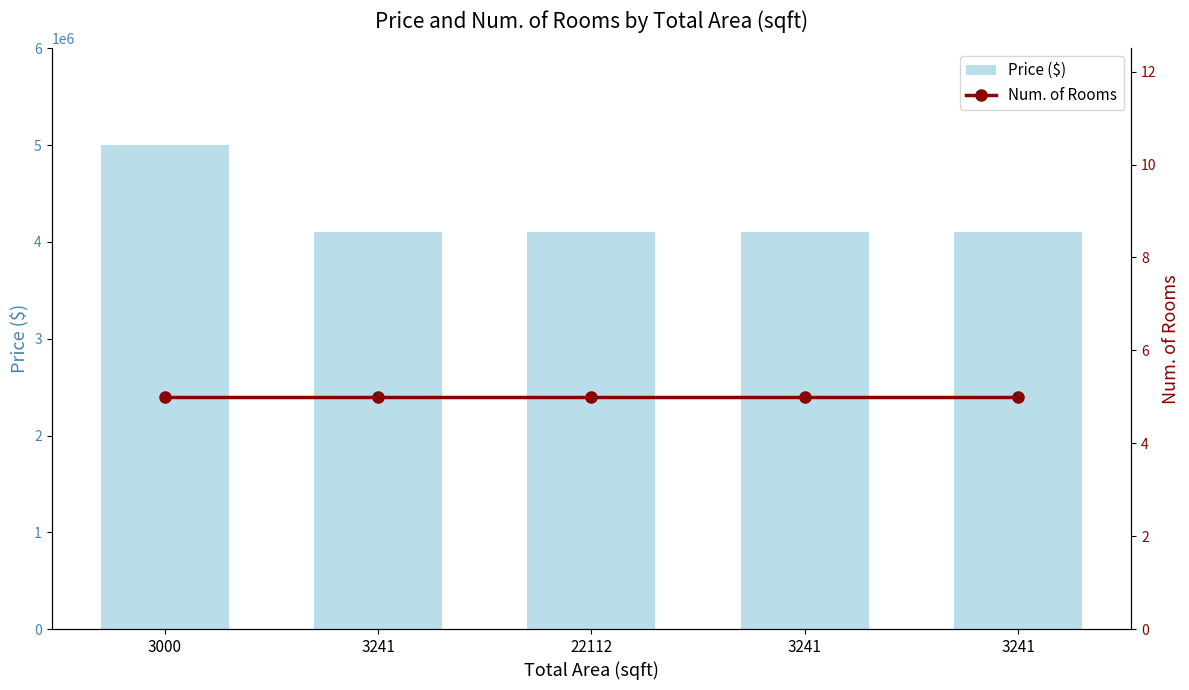

Rank the categories by Price ($) value from lowest to highest.

3241, 22112, 3241, 3241, 3000